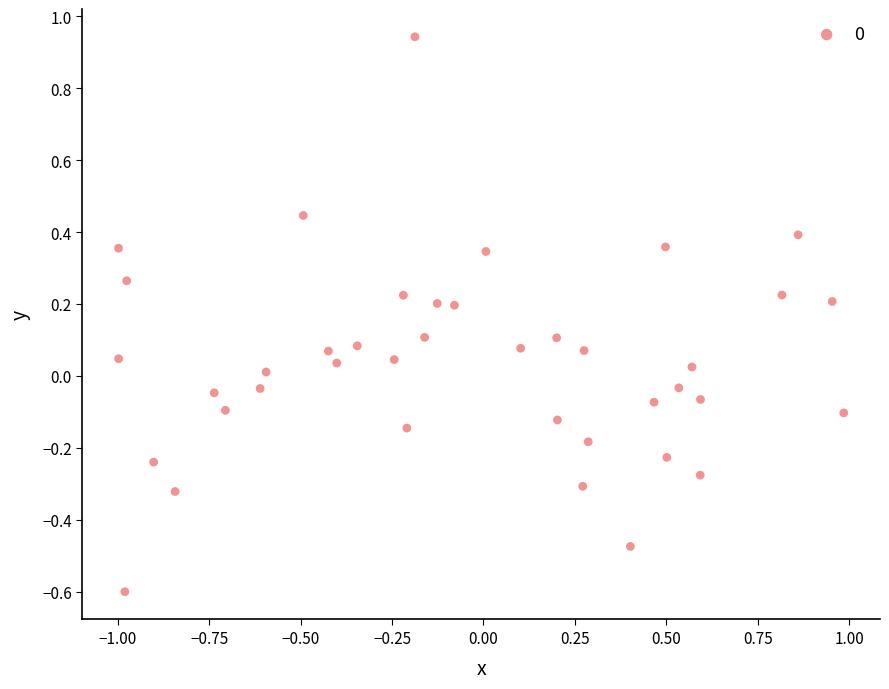

What is the range of X values (max minus min)?

2.0